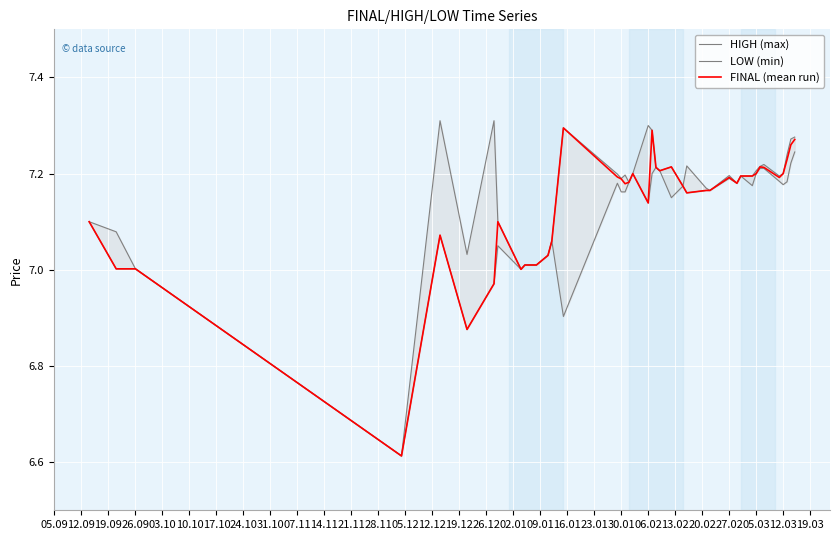

What is the difference between the maximum and second lowest values in the FINAL (mean run) series?

0.4